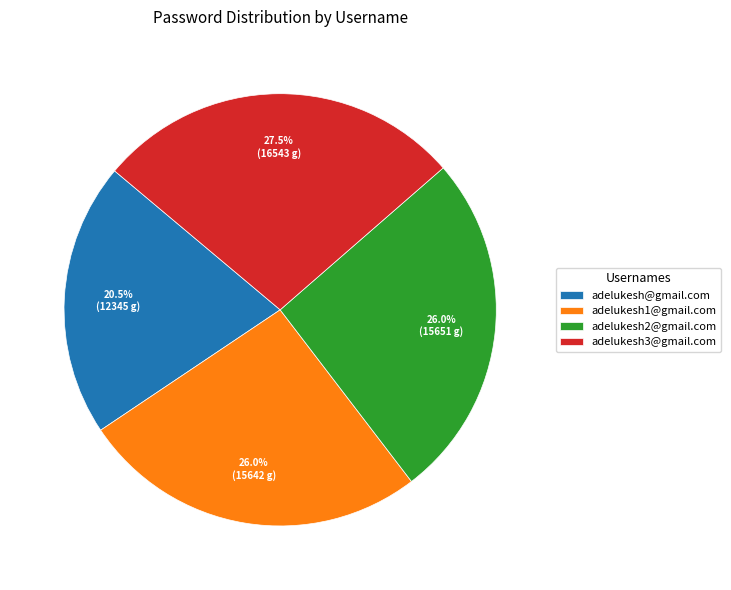

To the nearest percent, what is the average slice percentage?

25%